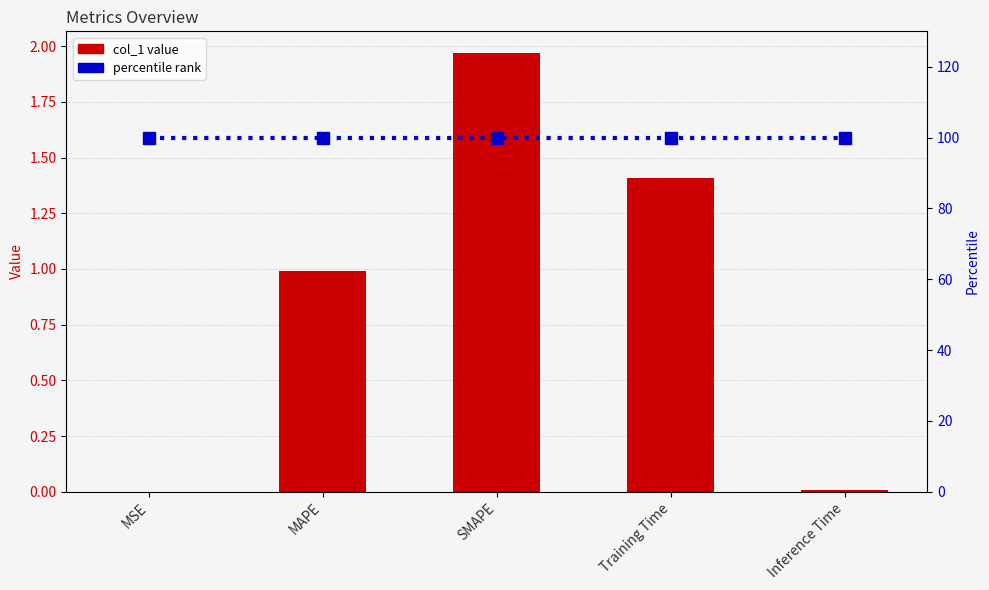

What is the label of the 5th bar from the right?

MSE